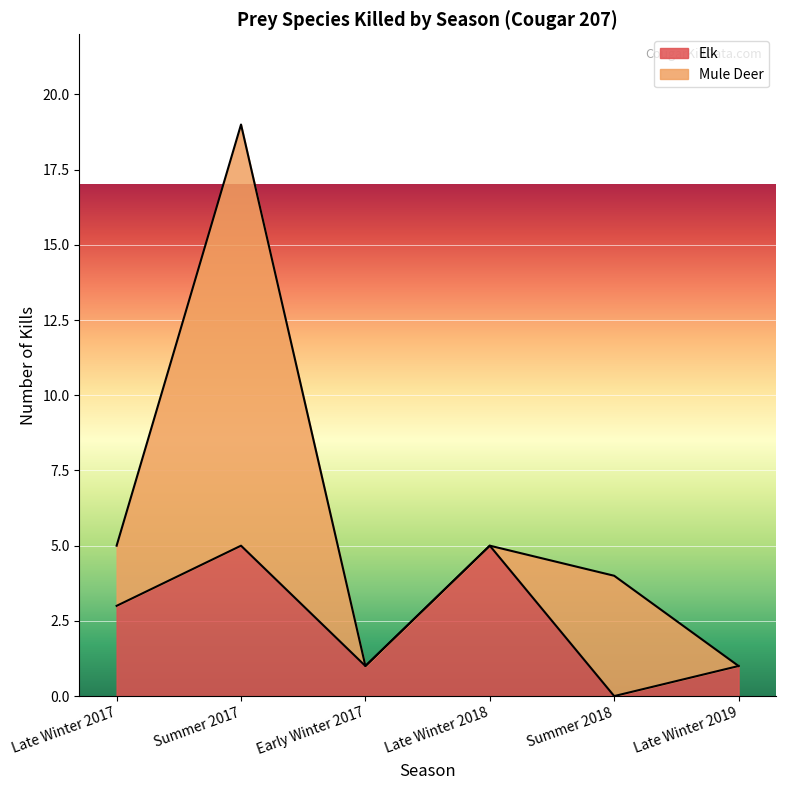

What is the average value of the Mule Deer series?

3